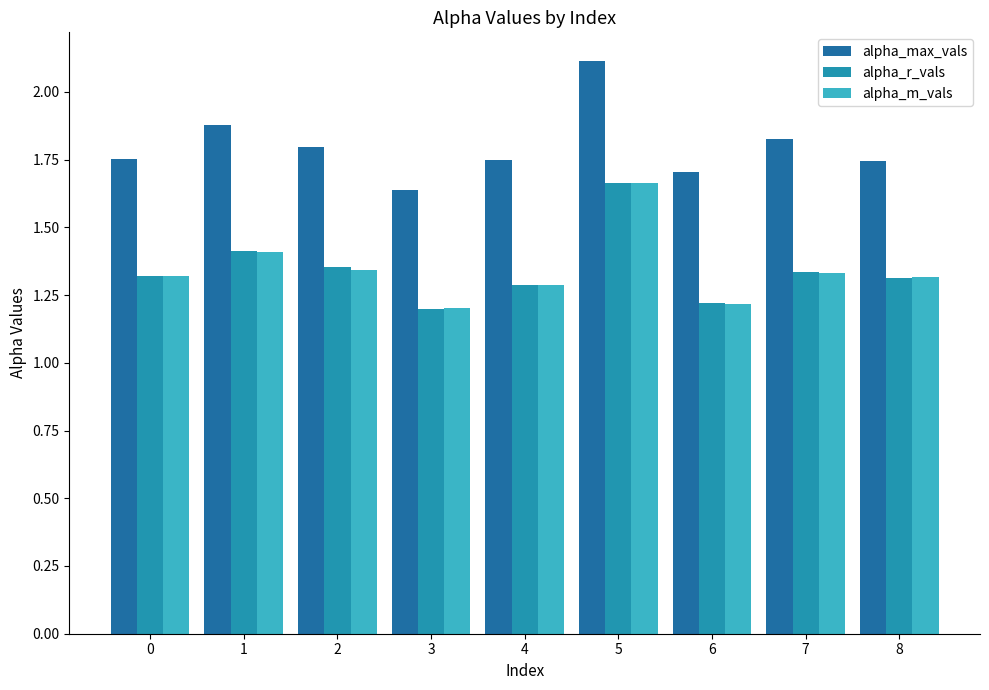

Where is alpha_max_vals nearest to the value 1?

3